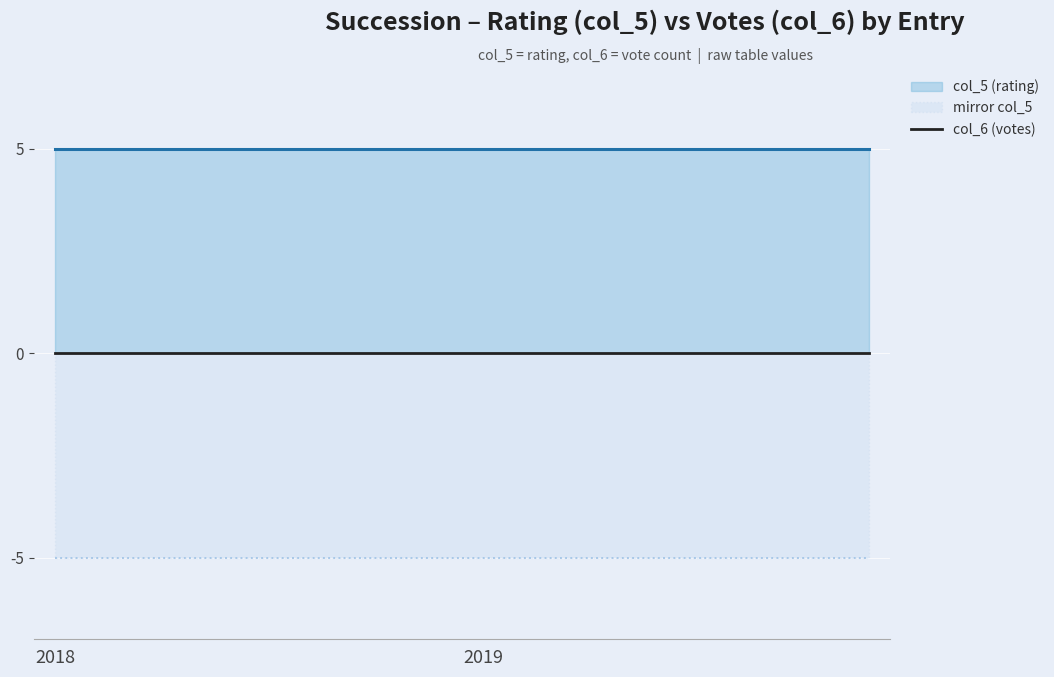

Which series has the largest total across all categories?

col_5 (rating)